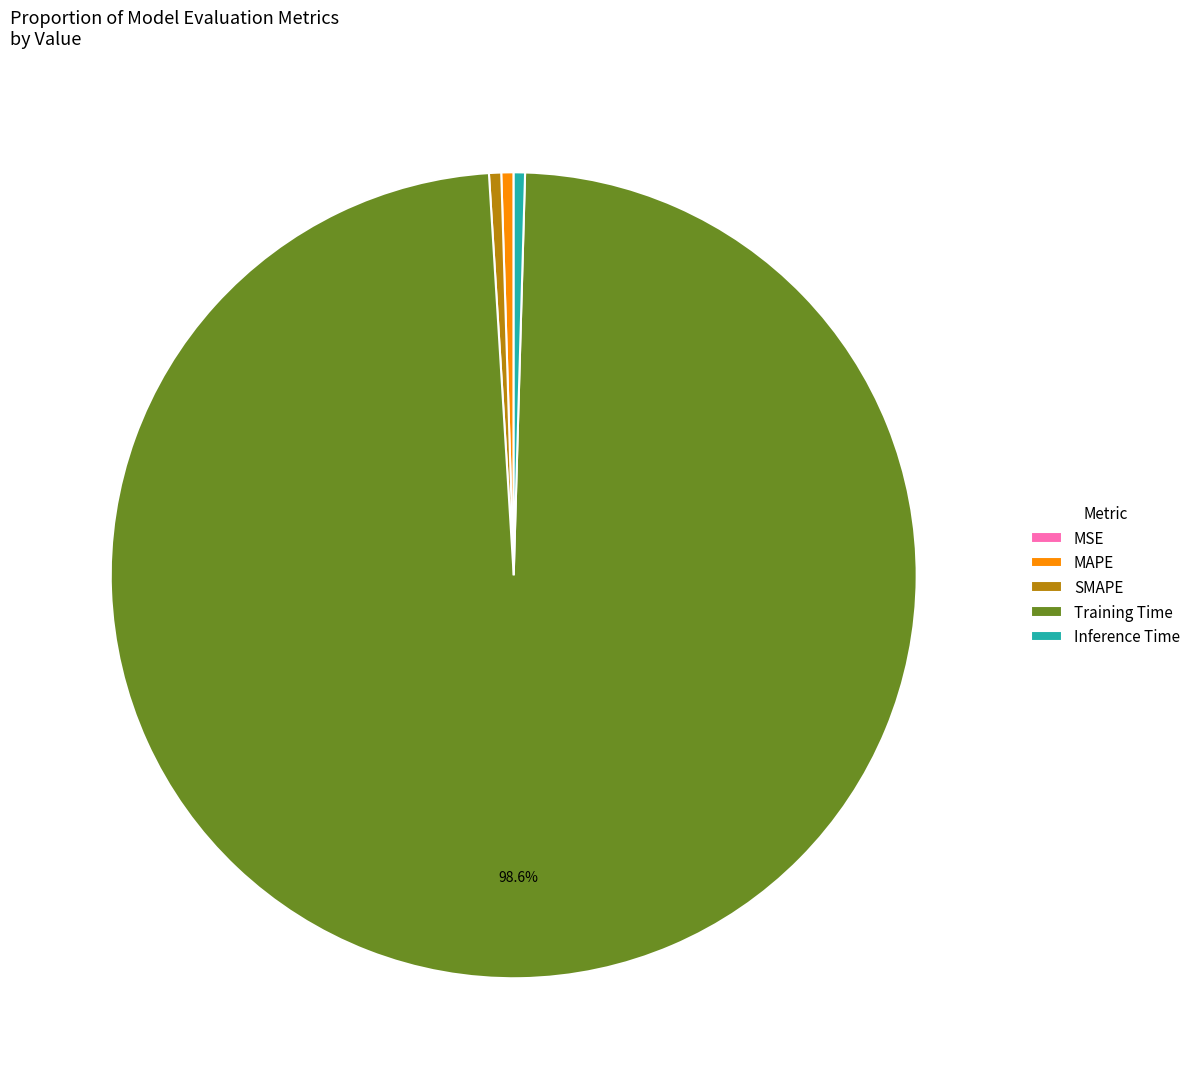

Which category has the biggest portion of the pie?

Training Time